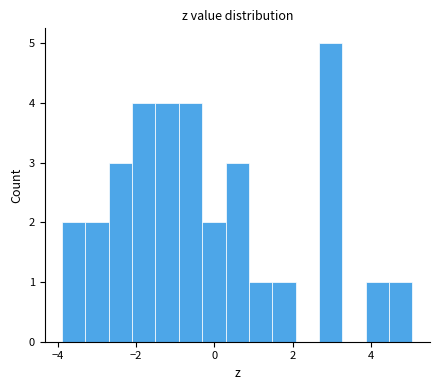

Read against the x-axis, roughly where is the centre of the tallest bar?

3.0